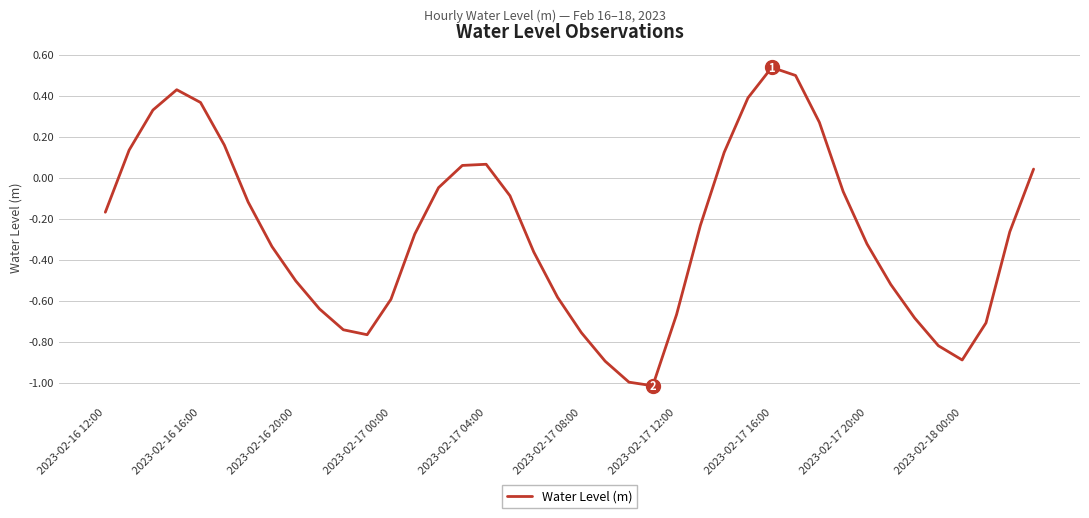

How many values are above zero?

13